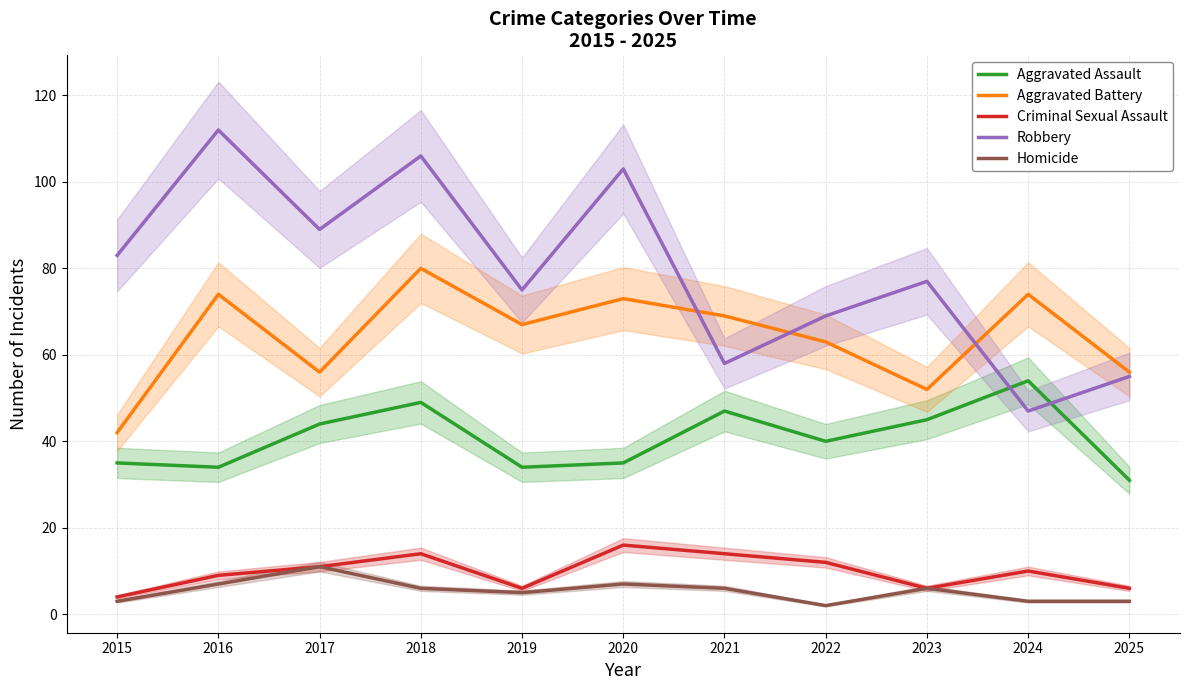

At which category does Aggravated Assault reach its first local peak?

2018